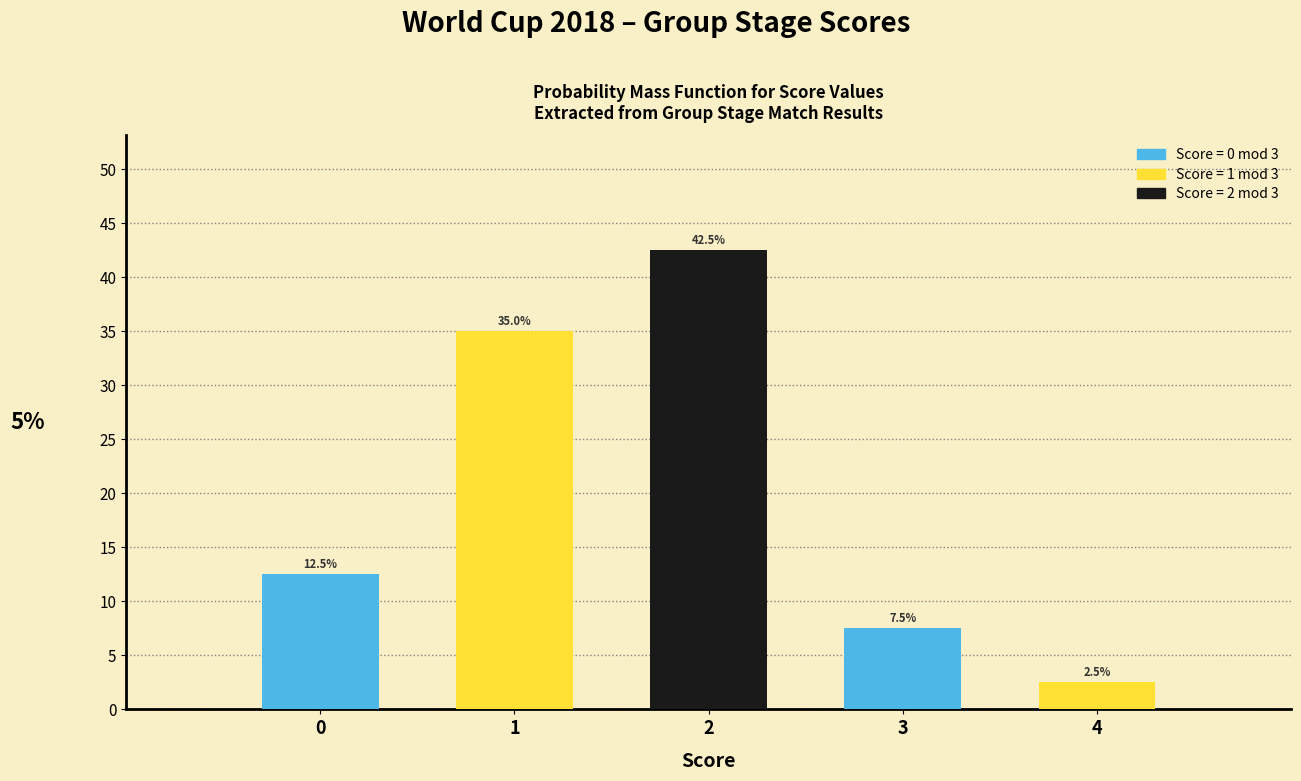

Reading left to right, list all the values displayed in this chart.

0=12.5	1=35.0	2=42.5	3=7.5	4=2.5